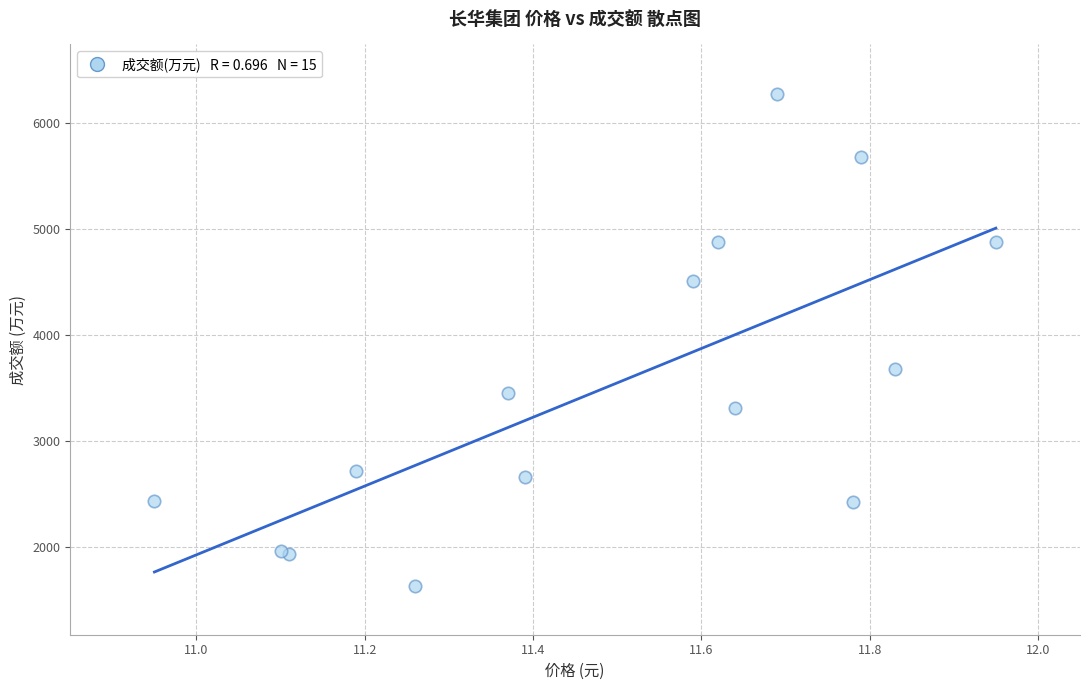

What Y value in the scatter plot is closest to 3959?

3683